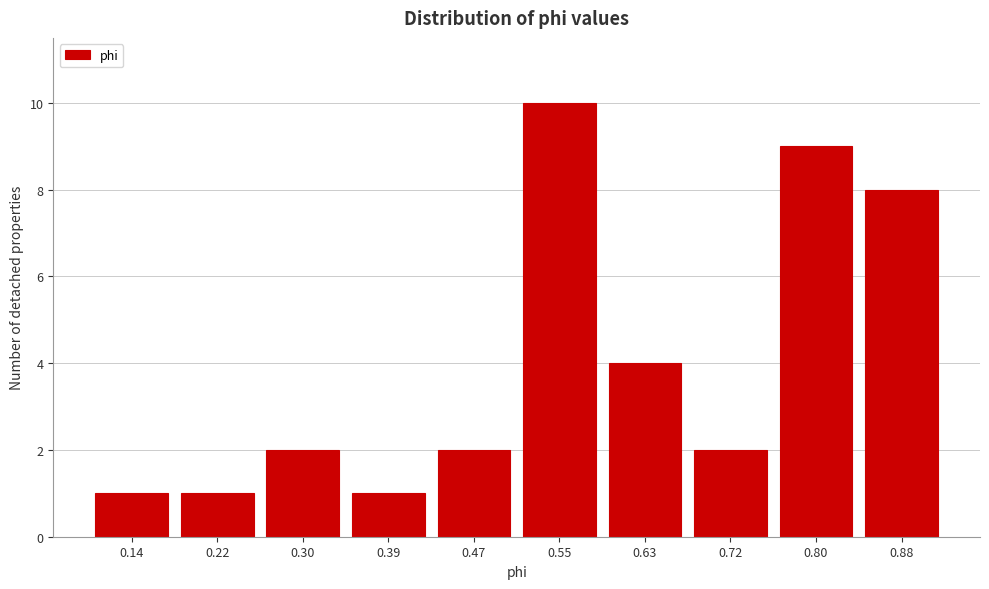

Reading left to right, list all the values displayed in this chart.

0.14=1	0.22=1	0.30=2	0.39=1	0.47=2	0.55=10	0.63=4	0.72=2	0.80=9	0.88=8